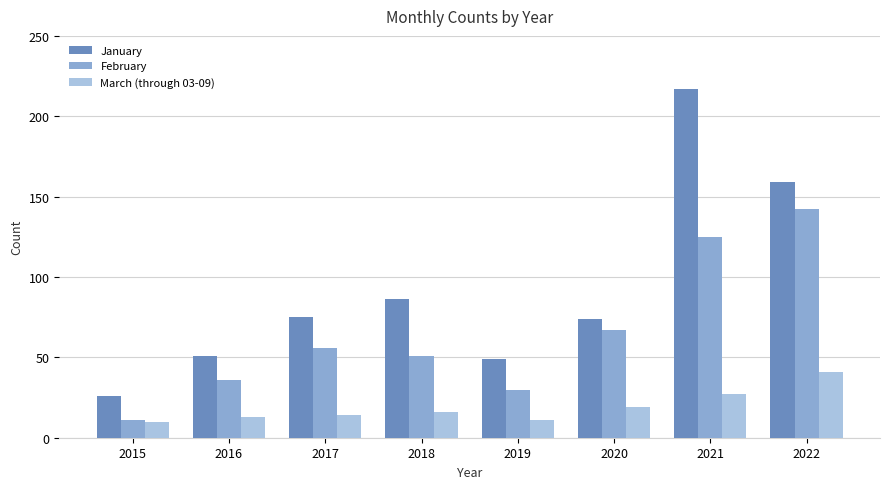

Which series has the largest range (max minus min)?

January